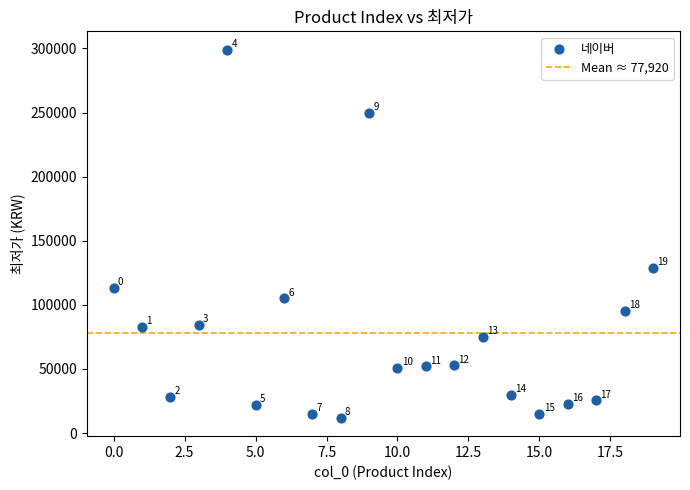

What Y value in the scatter plot is closest to 155450?

129000